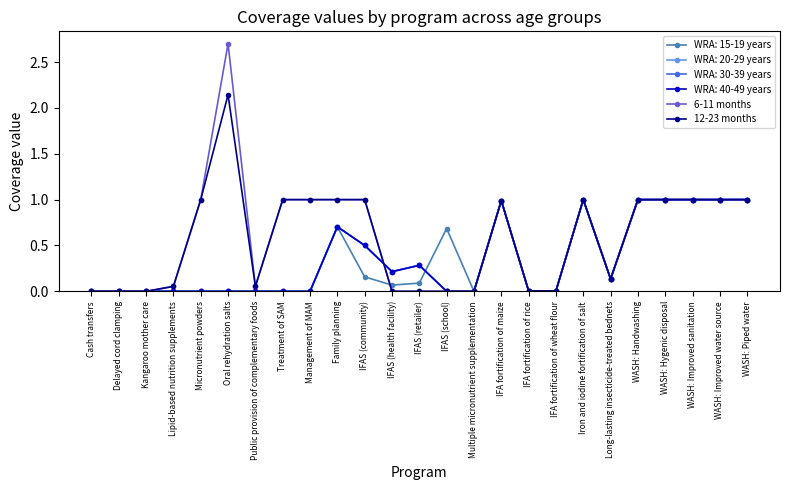

Is this an area chart (filled region under the line)?

No